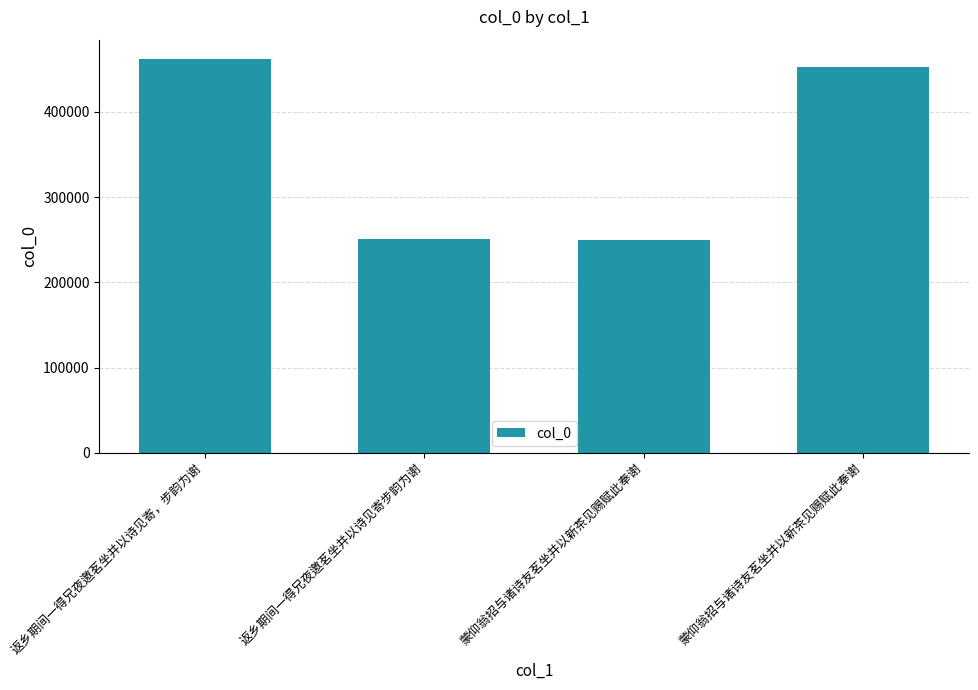

What is the change in value from 返乡期间一得兄夜邀茗坐并以诗见寄步韵为谢 to 蒙仰翁招与诸诗友茗坐并以新茶见赐赋此奉谢?

+200995